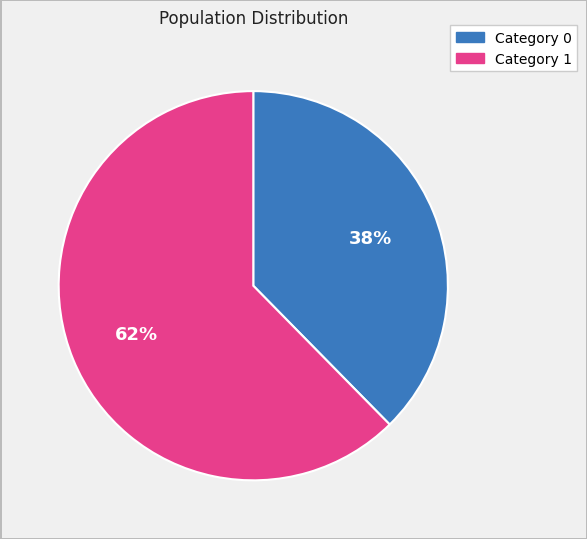

Rank the categories by value from highest to lowest.

Category 1, Category 0